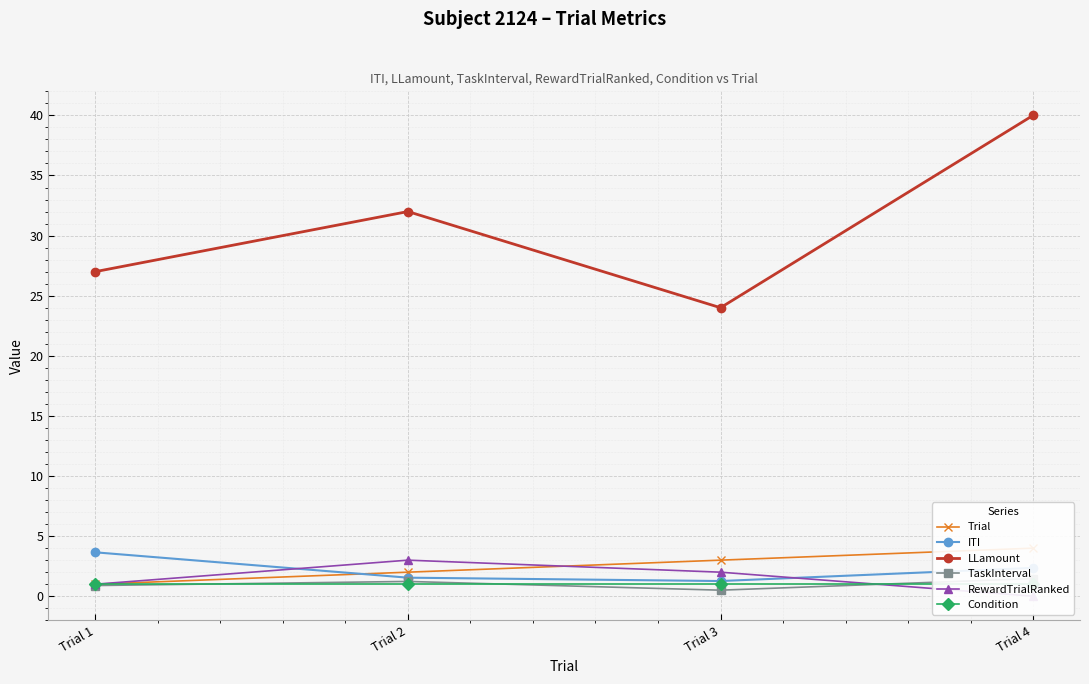

Is the value of TaskInterval at Trial 4 greater than the value of LLamount at Trial 2?

No